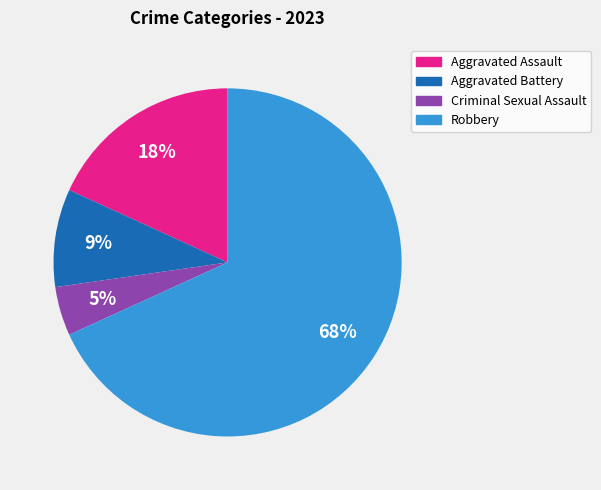

Does Robbery represent more than half of the total?

Yes